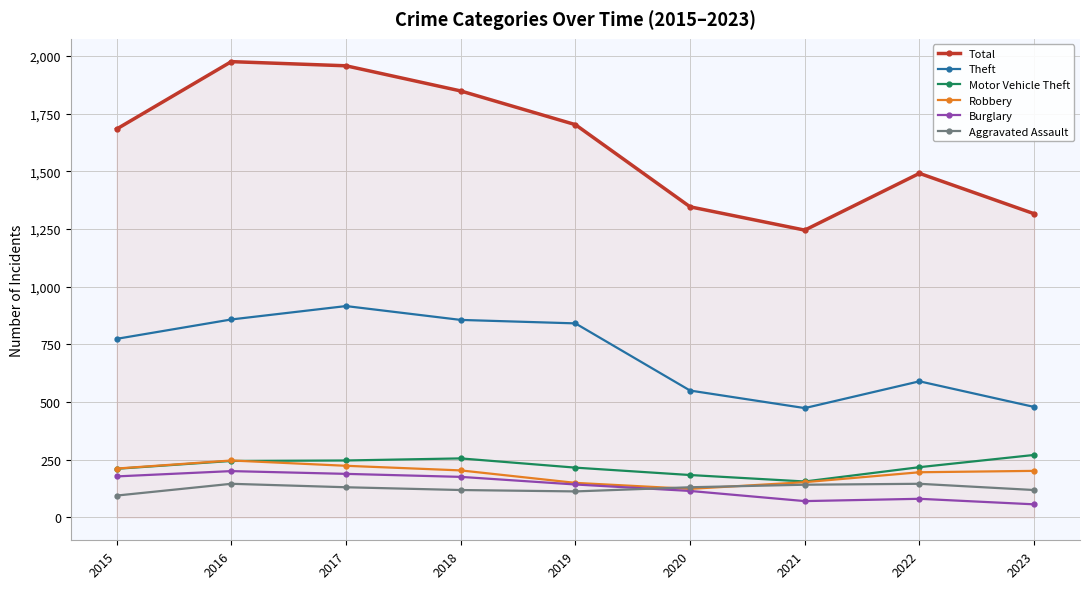

What value does the Theft series have at 2016, to the nearest 50?

850